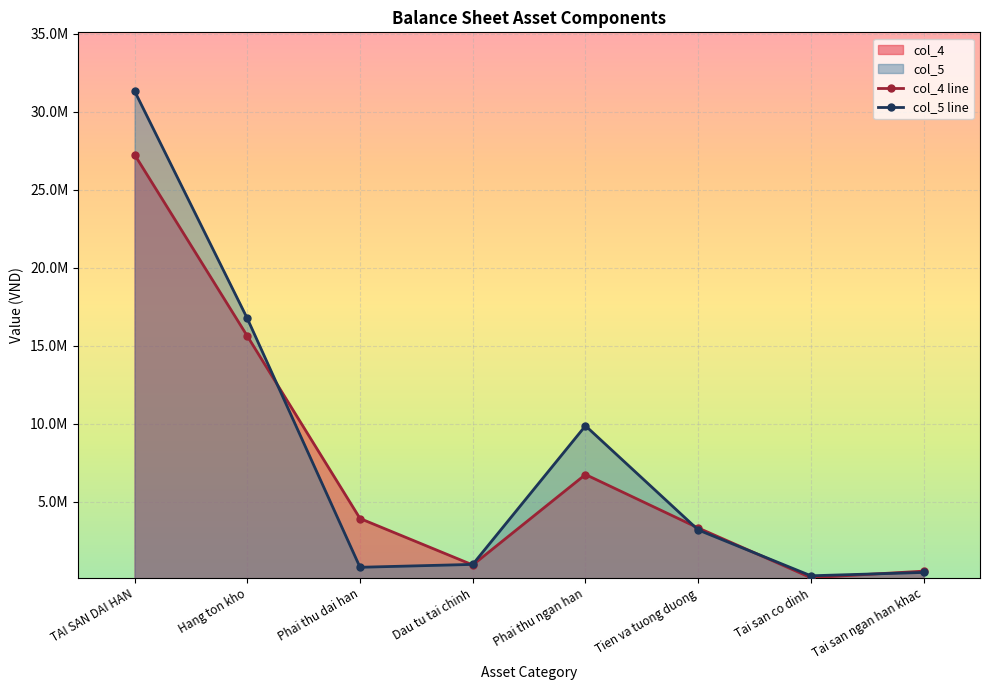

The value of col_4 line at Dau tu tai chinh is 1396522. True or false?

False